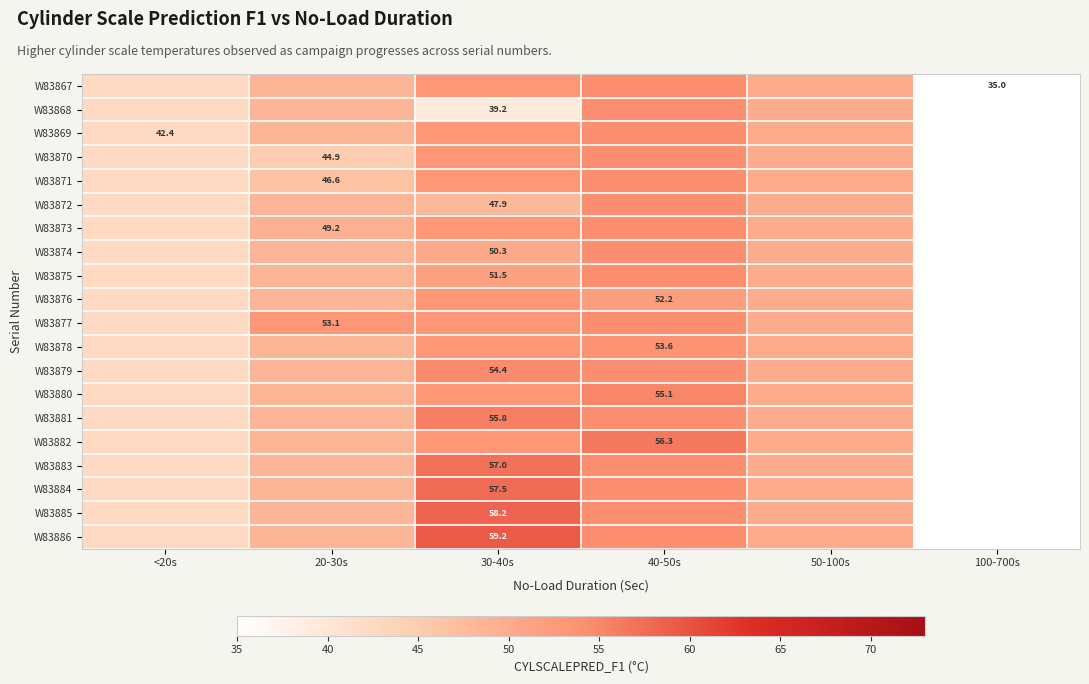

How many series are shown in this chart?

20